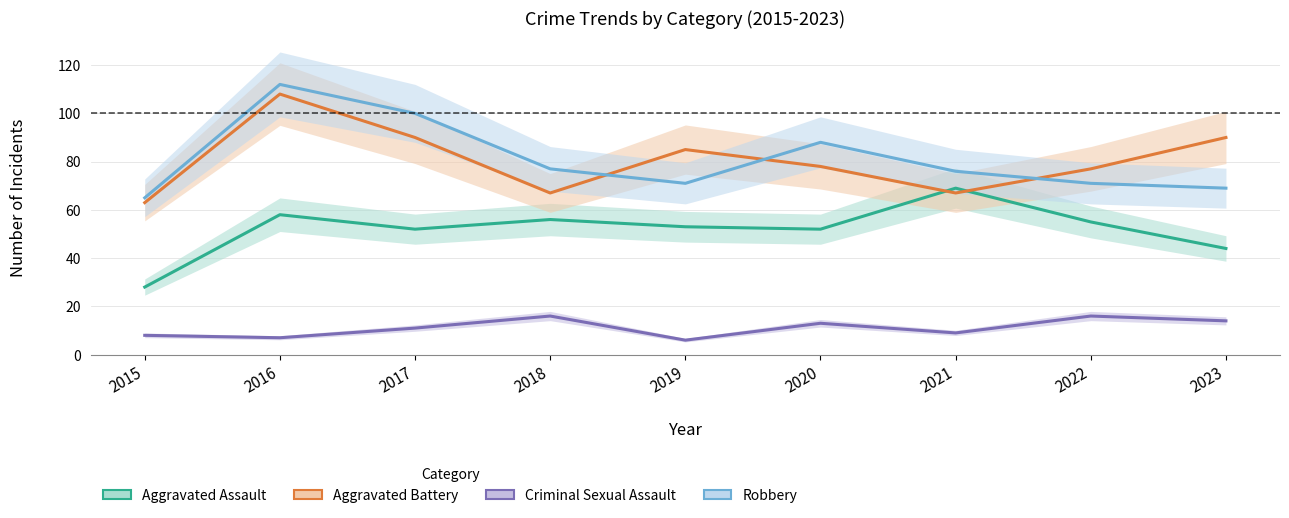

Which series has the largest range (max minus min)?

Robbery